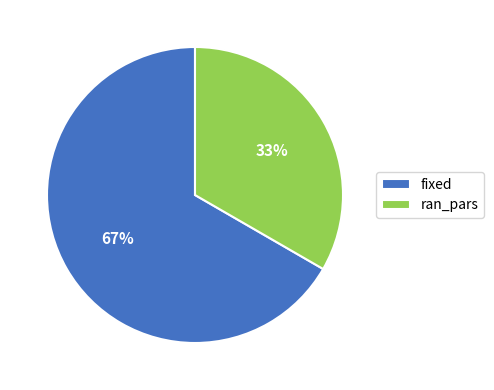

Count the number of slices in the pie.

2